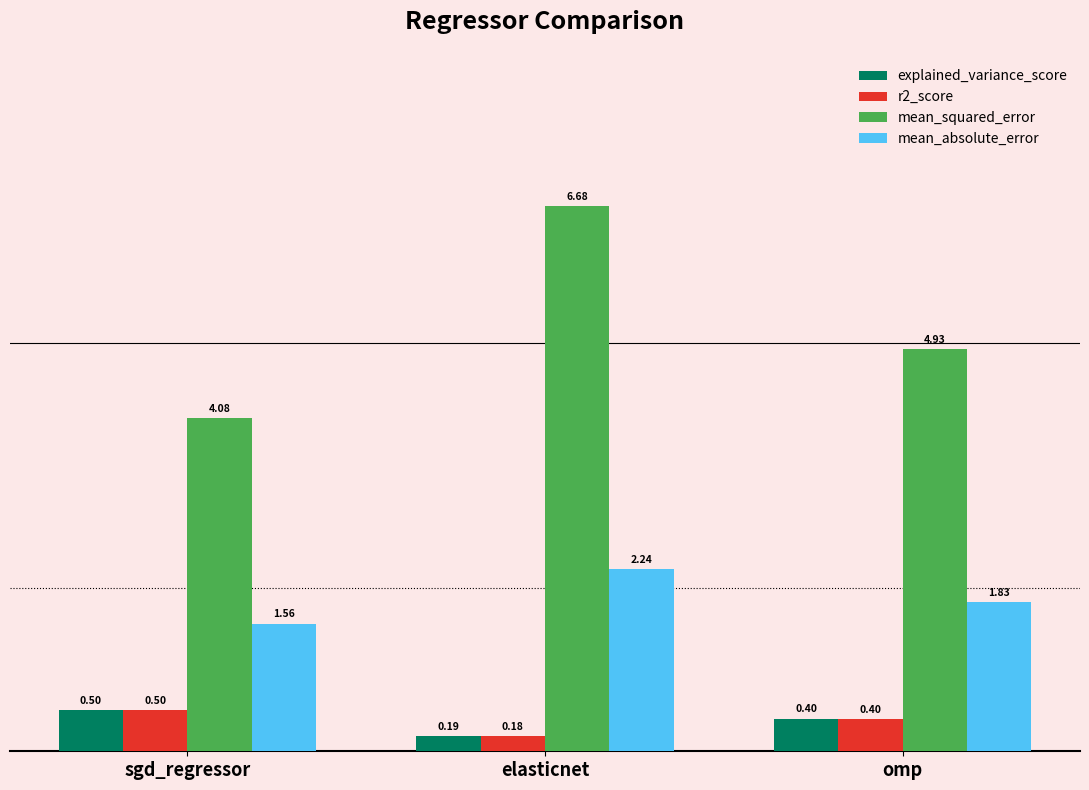

Between elasticnet and omp, which series saw the biggest shift?

mean_squared_error